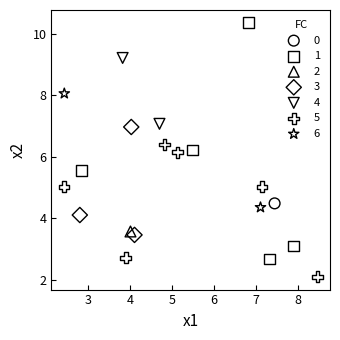

Which series contains the highest Y value?

1